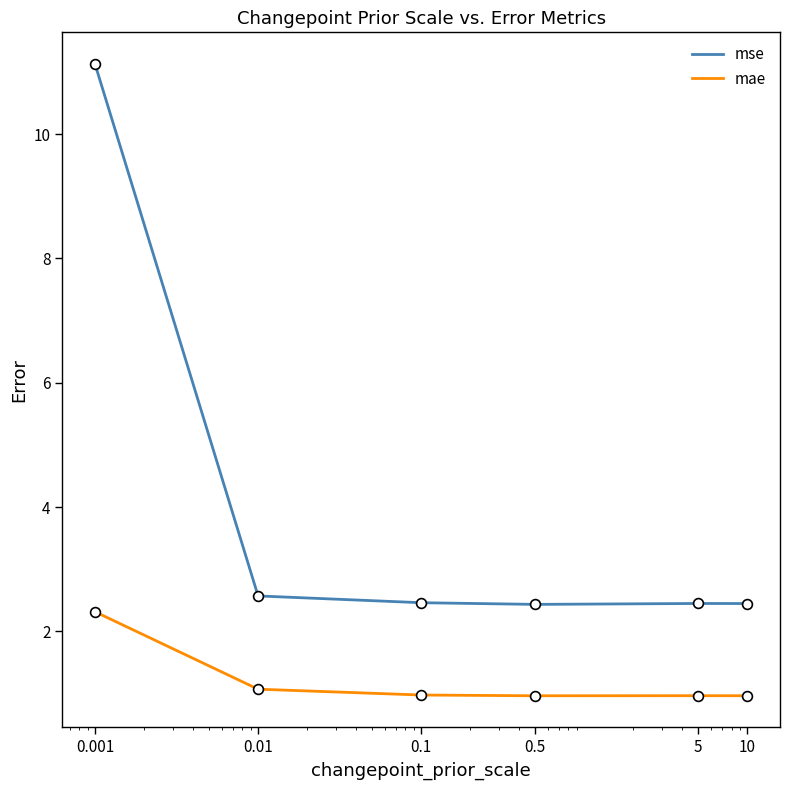

What are all the series names shown in the legend?

mse, mae